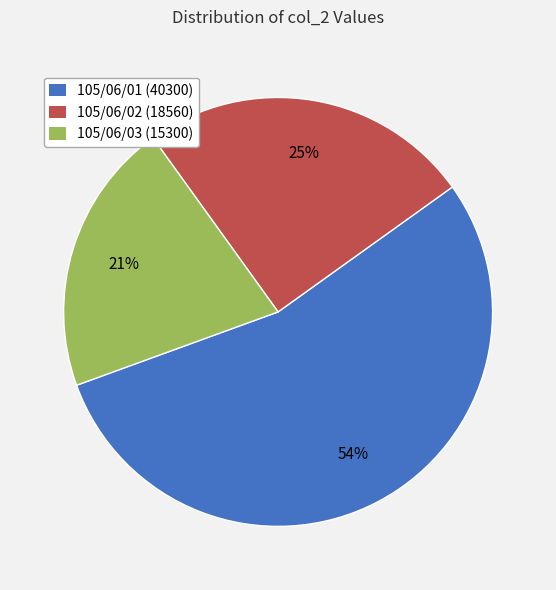

Which category has the smallest portion of the pie?

105/06/03